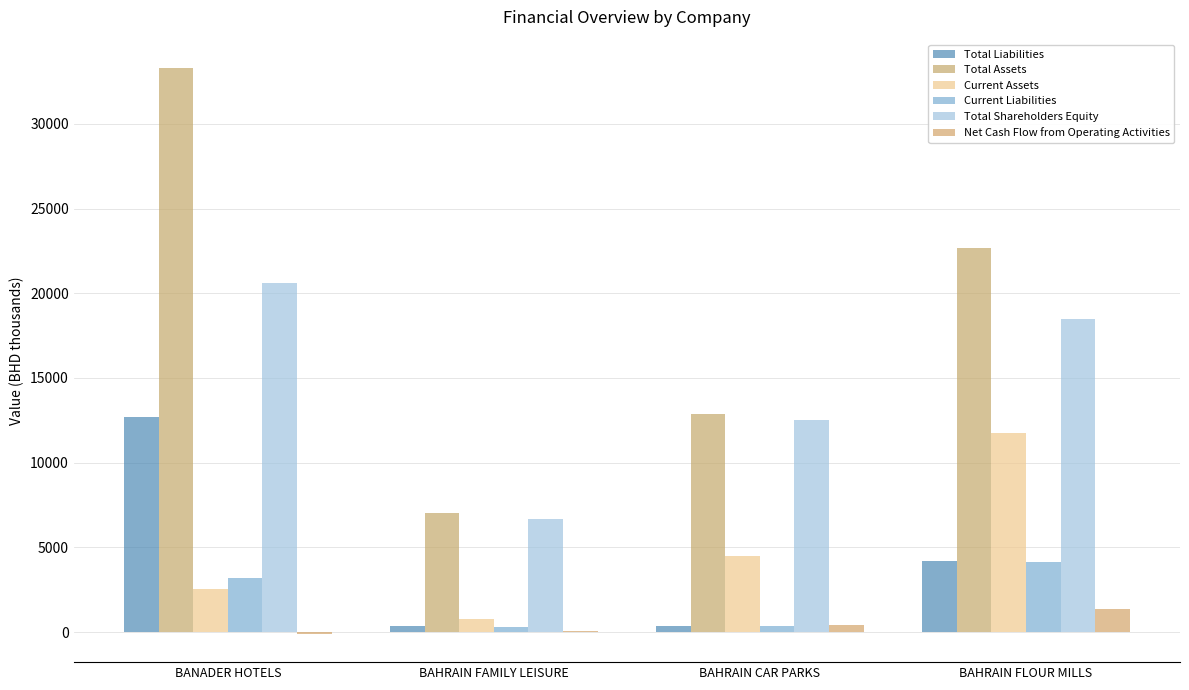

What is the difference between the highest and lowest values at BAHRAIN FAMILY LEISURE?

6920